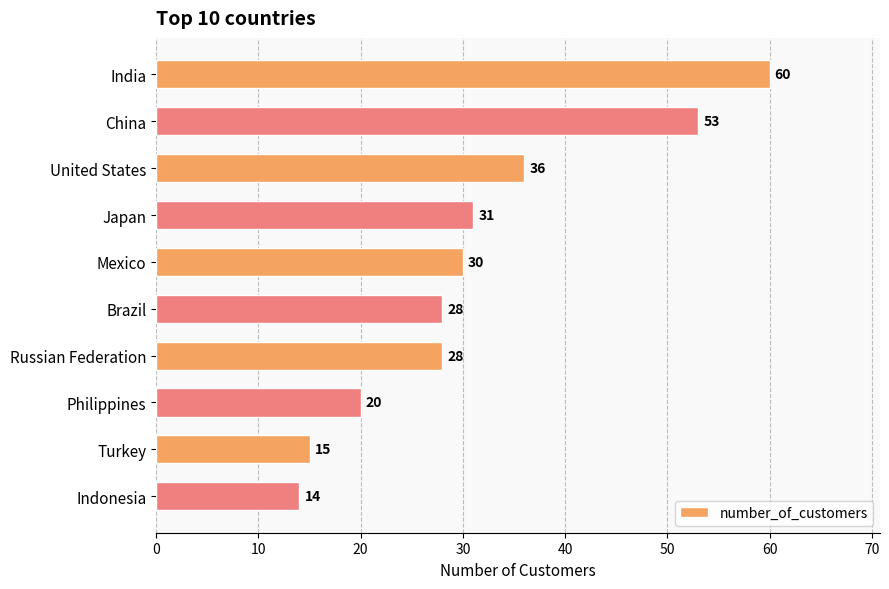

Does the chart contain stacked bars?

No